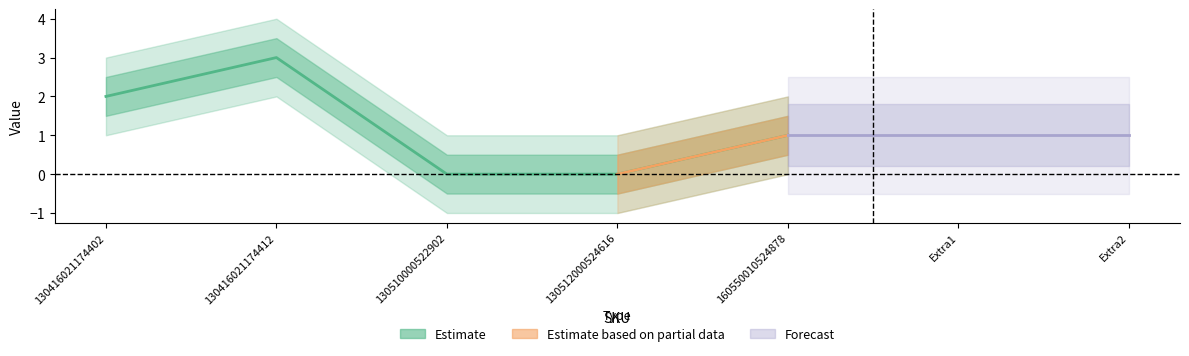

True or false: there are more than 2 points higher than both neighbors.

False